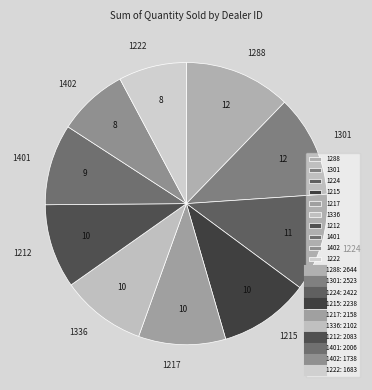

Is 1222 the majority of the pie?

No